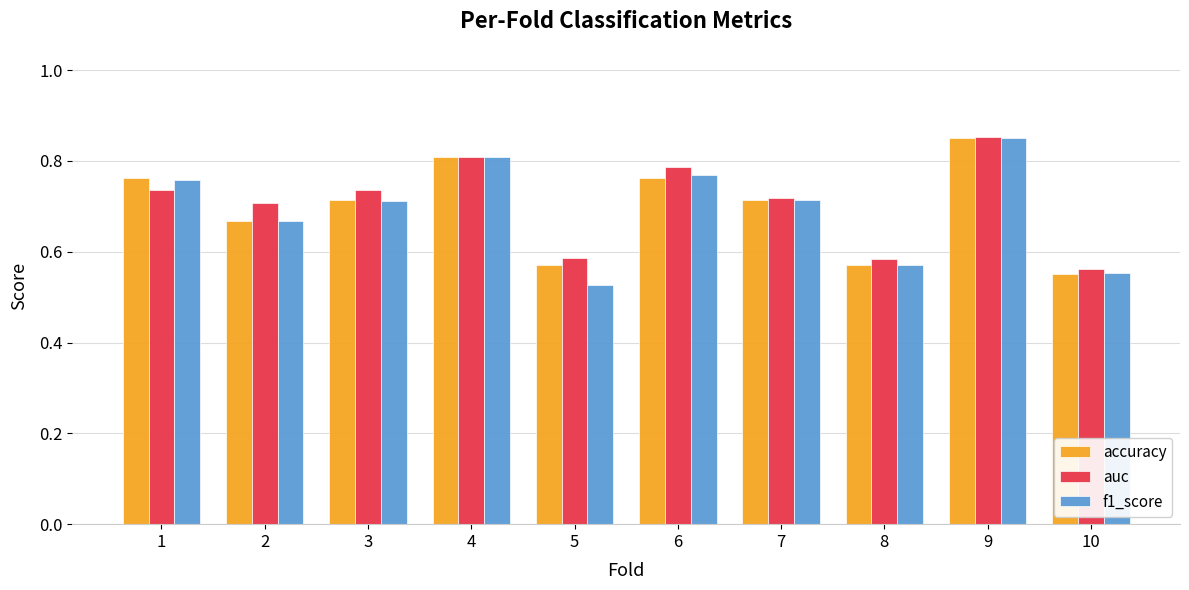

The f1_score series shows 0.8 at 4. True or false?

True